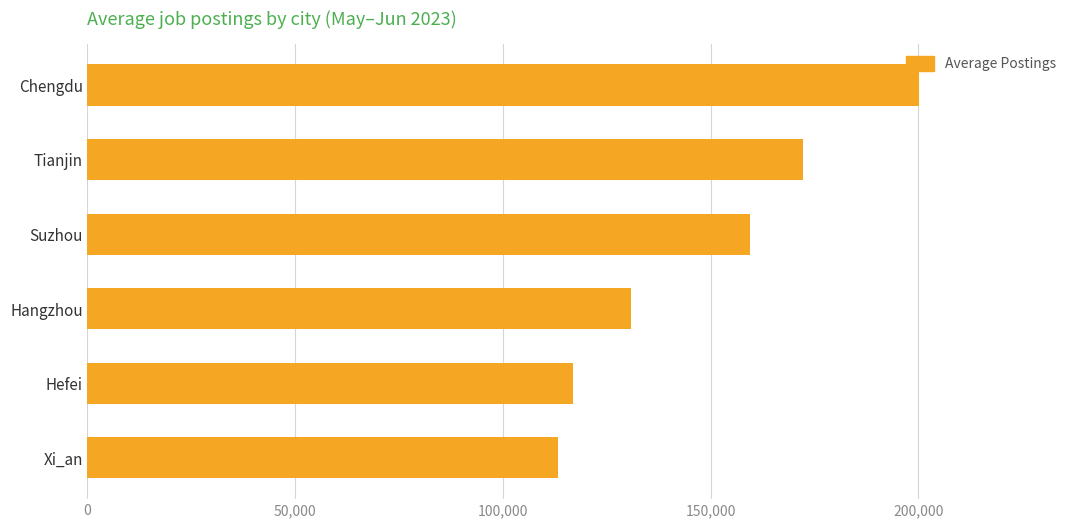

Reading bottom to top, transcribe all the data shown in this chart.

Xi_an=113148	Hefei=116917	Hangzhou=130894	Suzhou=159453	Tianjin=172118	Chengdu=200066